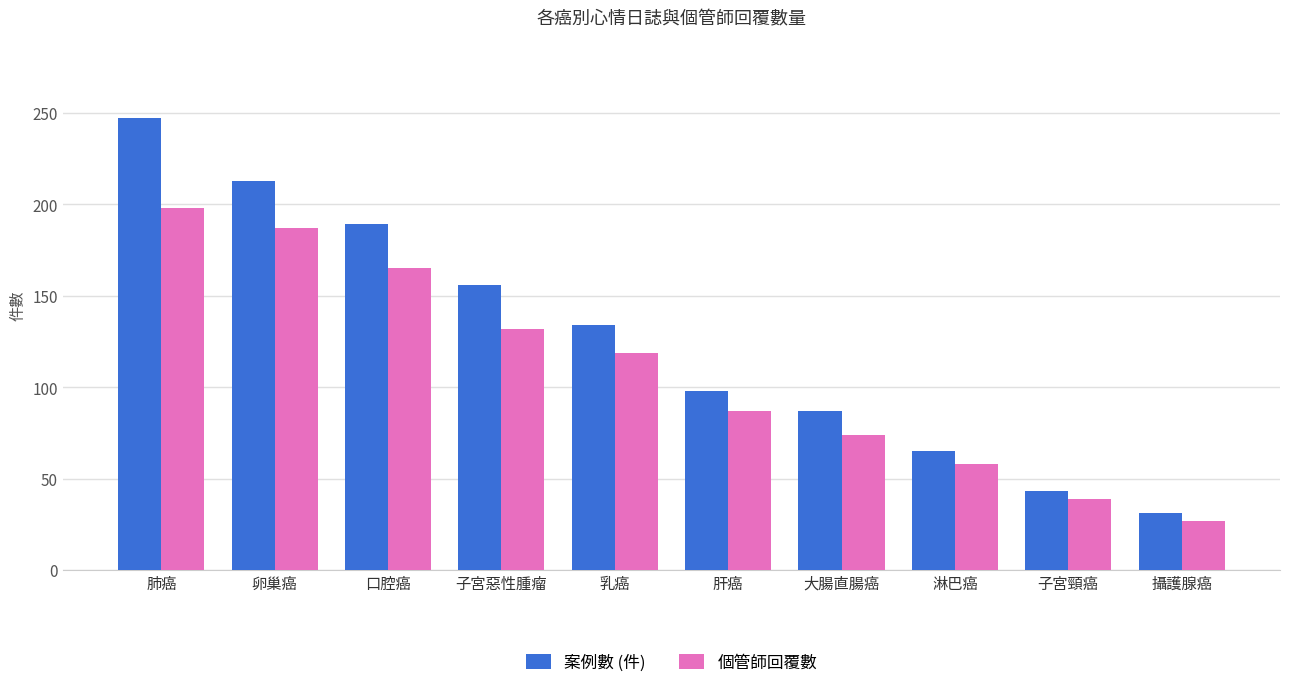

Rank the series at 子宮惡性腫瘤 from highest to lowest value.

案例數 (件), 個管師回覆數